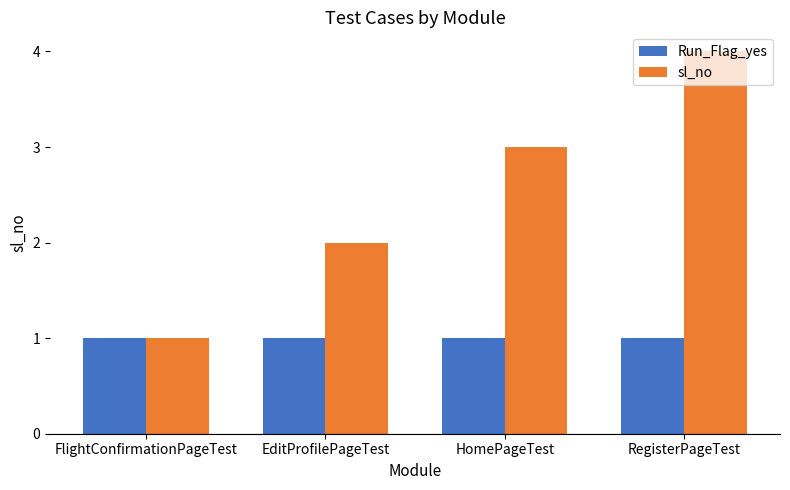

The Run_Flag_yes series shows 1 at RegisterPageTest. True or false?

True